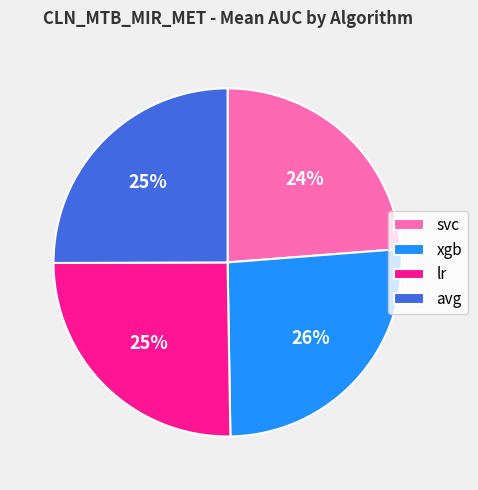

Does lr represent more than half of the total?

No